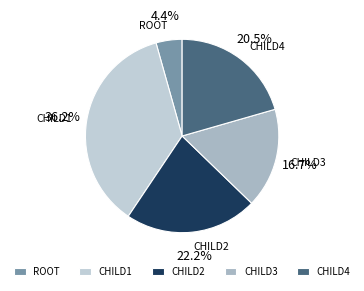

Which slice is the largest?

CHILD1